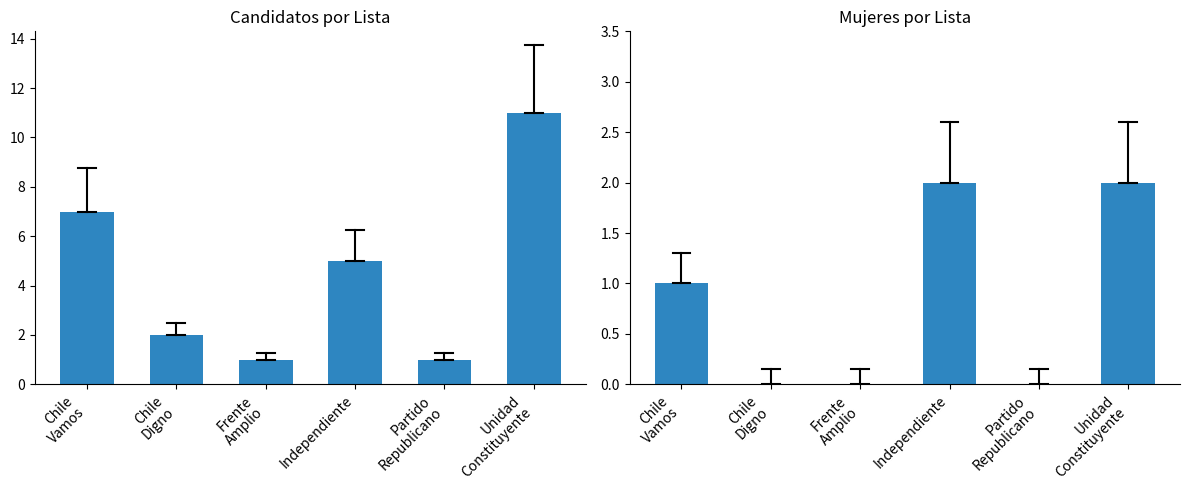

How many data points in female_count are less than 1?

3